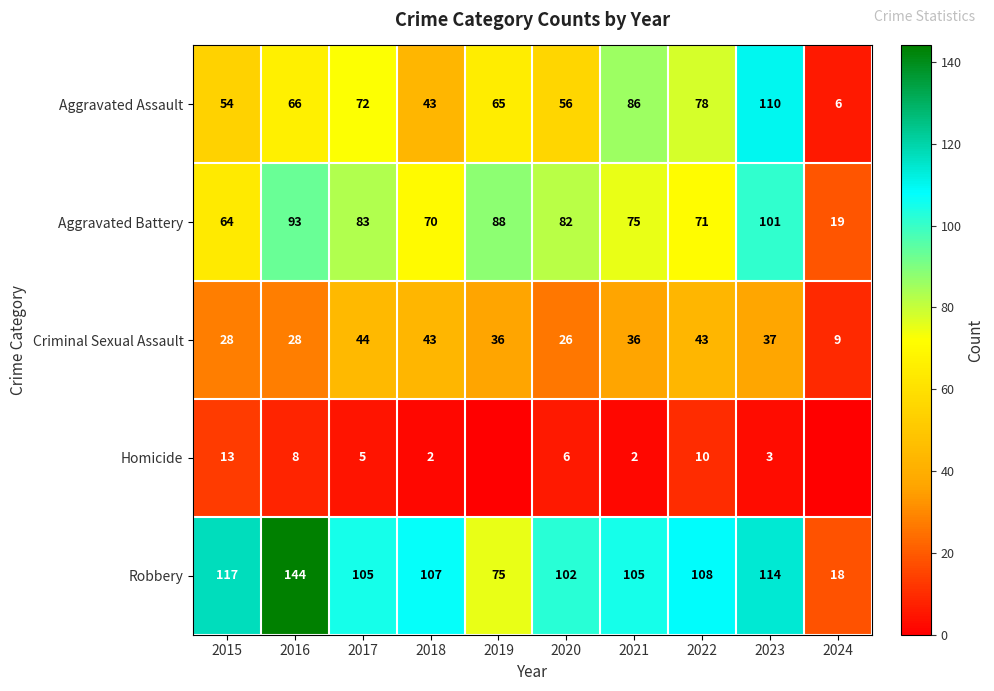

How many values in the Criminal Sexual Assault series are below 36?

4